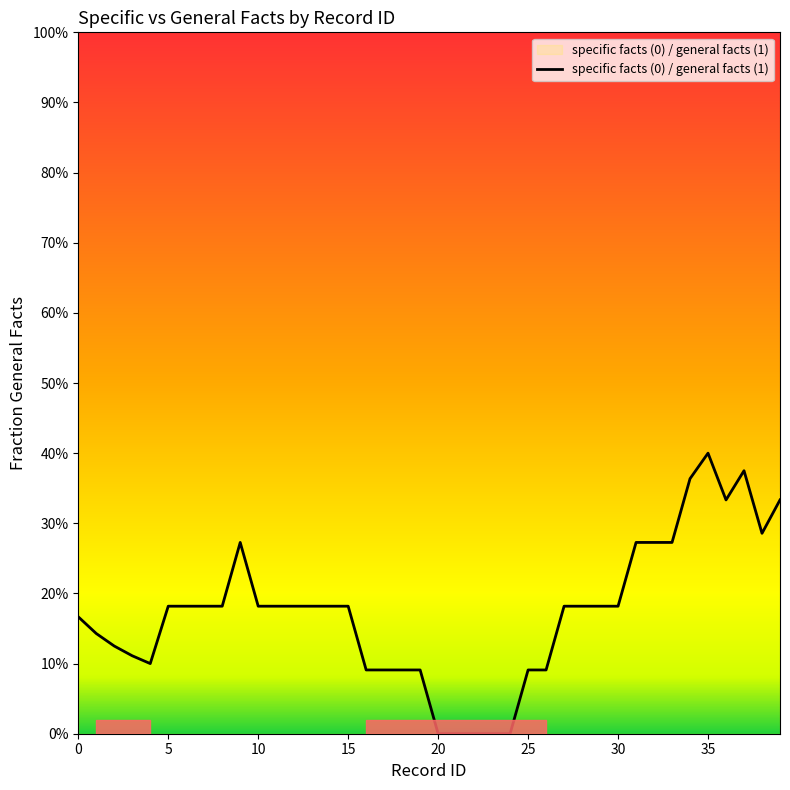

What is the sum of all values?

6.9